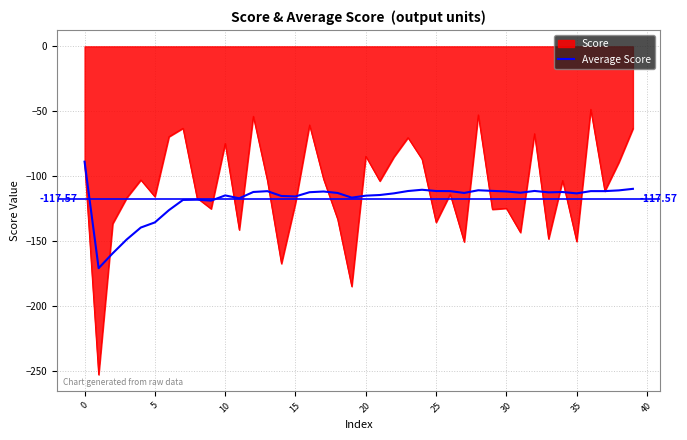

Which series has the widest spread of values?

Score